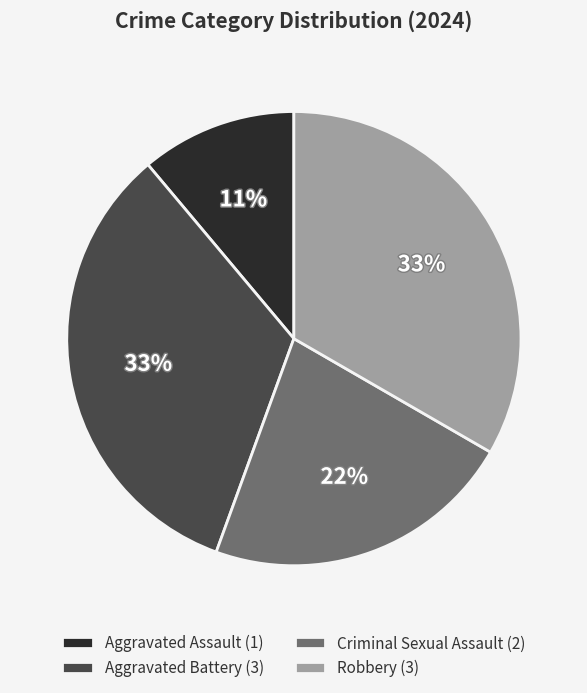

To the nearest percent, what is the average slice percentage?

25%